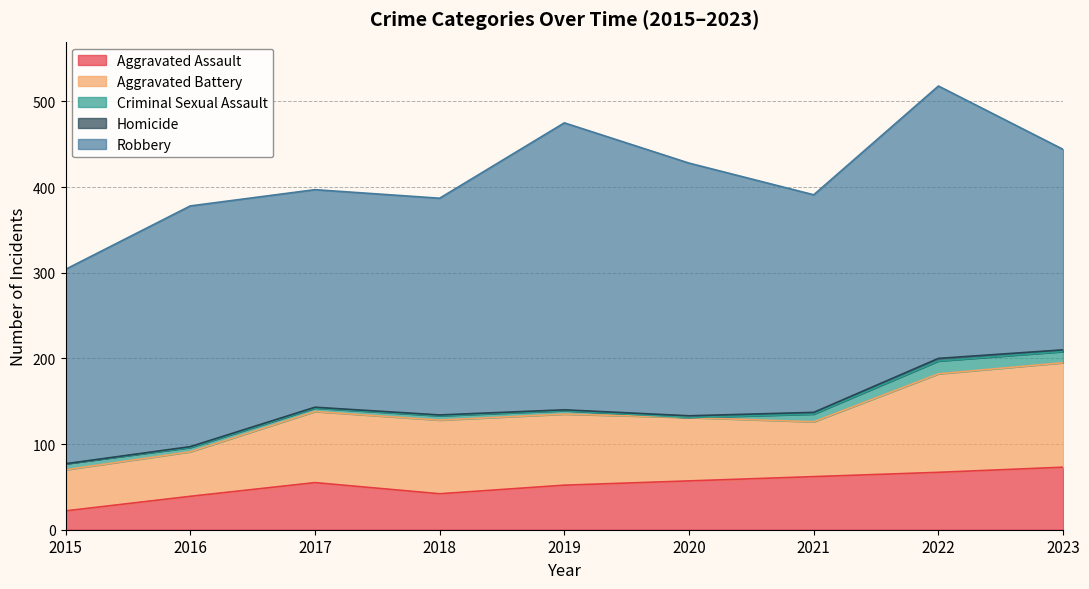

The Aggravated Assault series shows 42 at 2018. True or false?

True